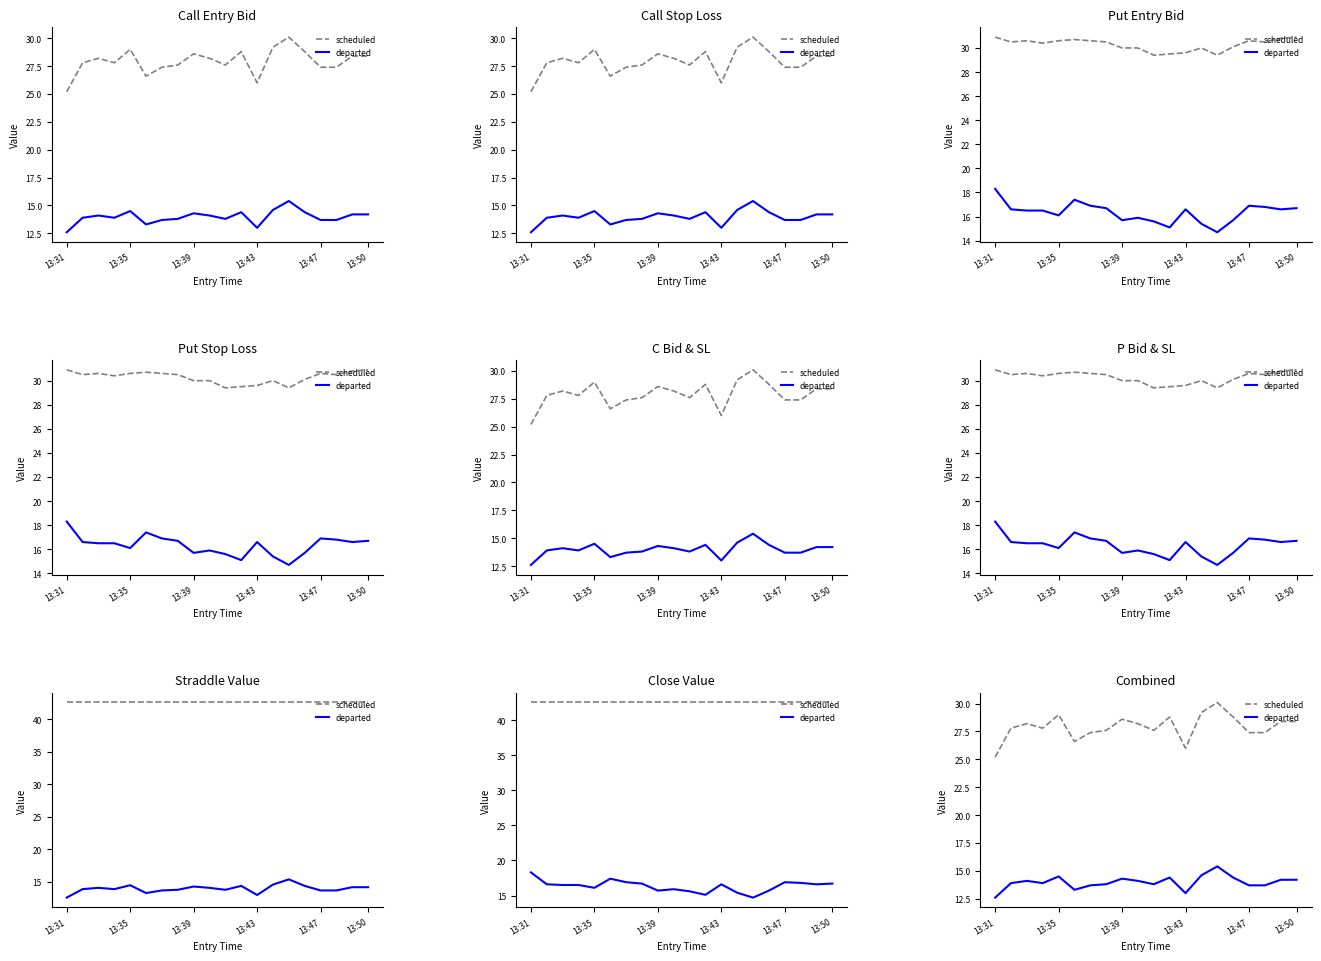

What is the difference between the highest and lowest values at 13?

14.6